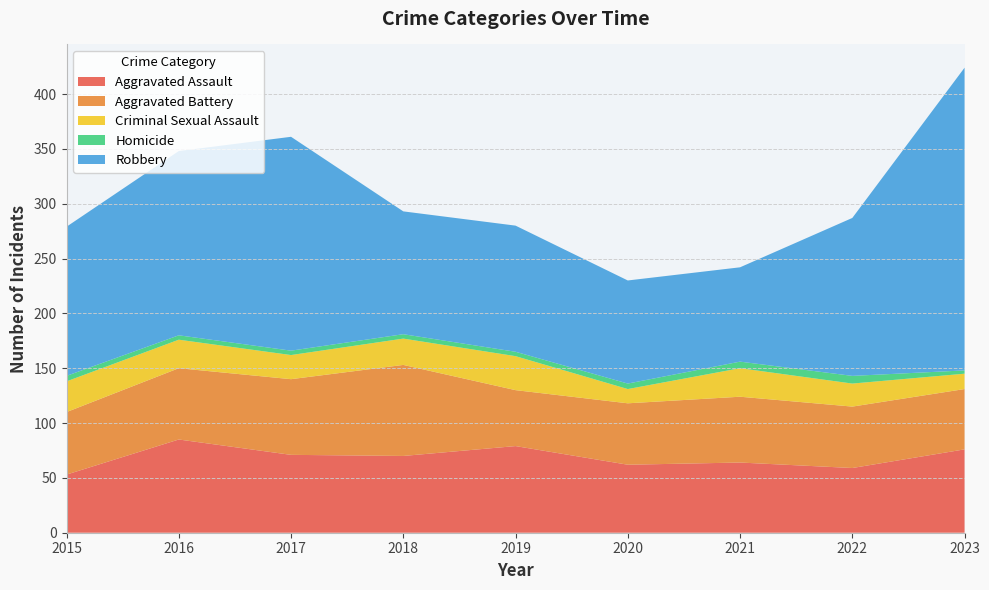

Reading left to right, what are all the values shown in this chart?

Aggravated Assault: 2015=53	2016=85	2017=71	2018=70	2019=79	2020=62	2021=64	2022=59	2023=76
Aggravated Battery: 2015=57	2016=65	2017=69	2018=83	2019=51	2020=56	2021=60	2022=56	2023=55
Criminal Sexual Assault: 2015=28	2016=26	2017=22	2018=24	2019=31	2020=13	2021=26	2022=21	2023=14
Homicide: 2015=5	2016=4	2017=4	2018=4	2019=4	2020=5	2021=6	2022=7	2023=3
Robbery: 2015=136	2016=168	2017=195	2018=112	2019=115	2020=94	2021=86	2022=144	2023=276